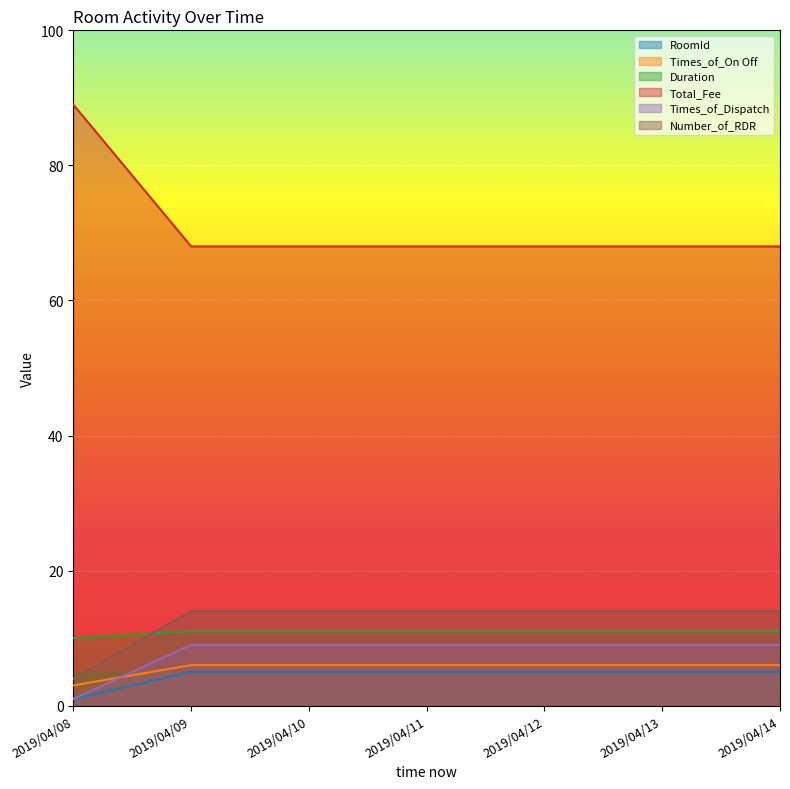

Reading right to left, transcribe all the data shown in this chart.

RoomId: 2019/04/14=5	2019/04/13=5	2019/04/12=5	2019/04/11=5	2019/04/10=5	2019/04/09=5	2019/04/08=1
Times_of_On Off: 2019/04/14=6	2019/04/13=6	2019/04/12=6	2019/04/11=6	2019/04/10=6	2019/04/09=6	2019/04/08=3
Duration: 2019/04/14=11	2019/04/13=11	2019/04/12=11	2019/04/11=11	2019/04/10=11	2019/04/09=11	2019/04/08=10
Total_Fee: 2019/04/14=68	2019/04/13=68	2019/04/12=68	2019/04/11=68	2019/04/10=68	2019/04/09=68	2019/04/08=89
Times_of_Dispatch: 2019/04/14=9	2019/04/13=9	2019/04/12=9	2019/04/11=9	2019/04/10=9	2019/04/09=9	2019/04/08=1
Number_of_RDR: 2019/04/14=14	2019/04/13=14	2019/04/12=14	2019/04/11=14	2019/04/10=14	2019/04/09=14	2019/04/08=4